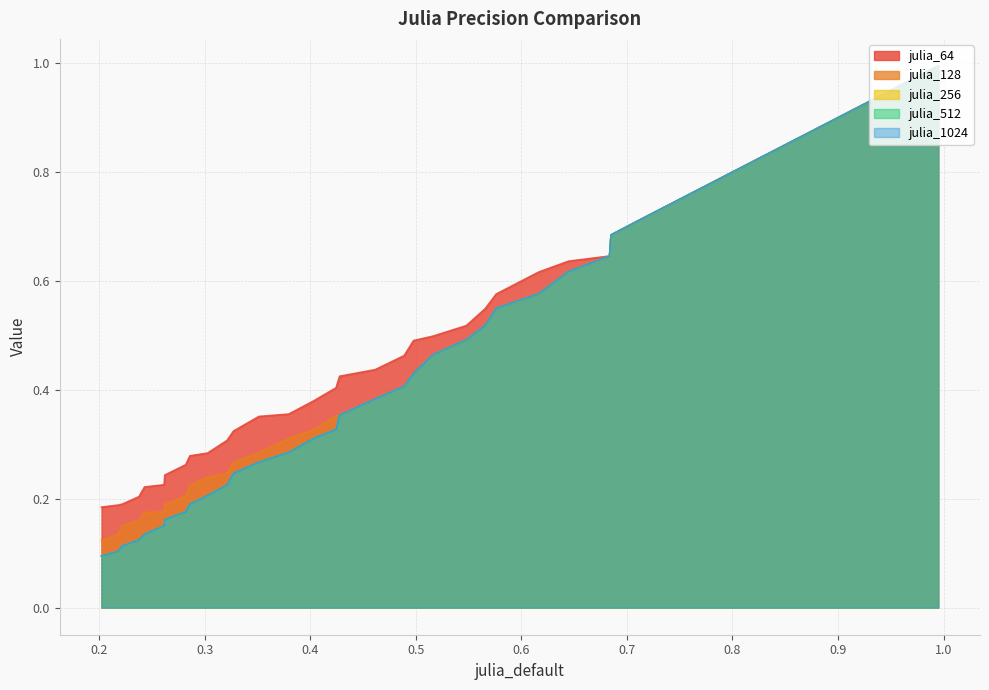

What is the difference between the maximum and minimum values in the julia_256 series?

0.9